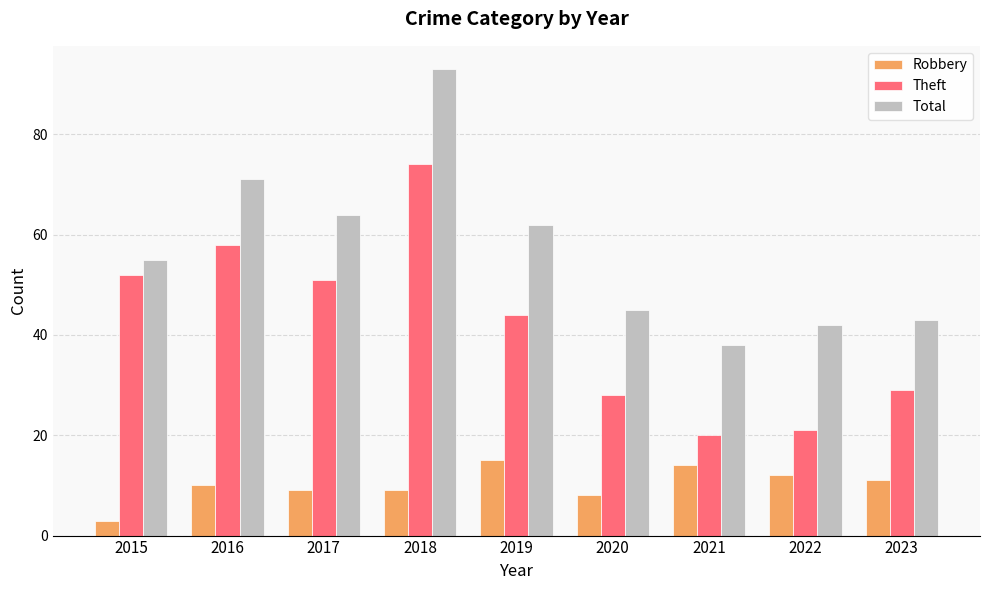

Are the bars horizontal?

No